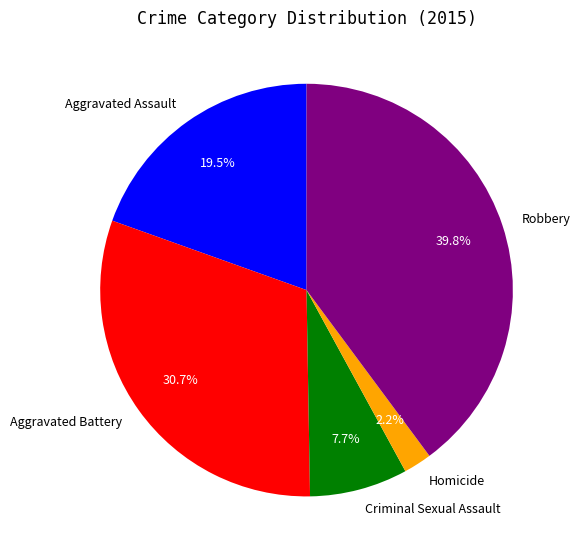

To the nearest percent, what is the difference between the largest and smallest slice percentages?

38%